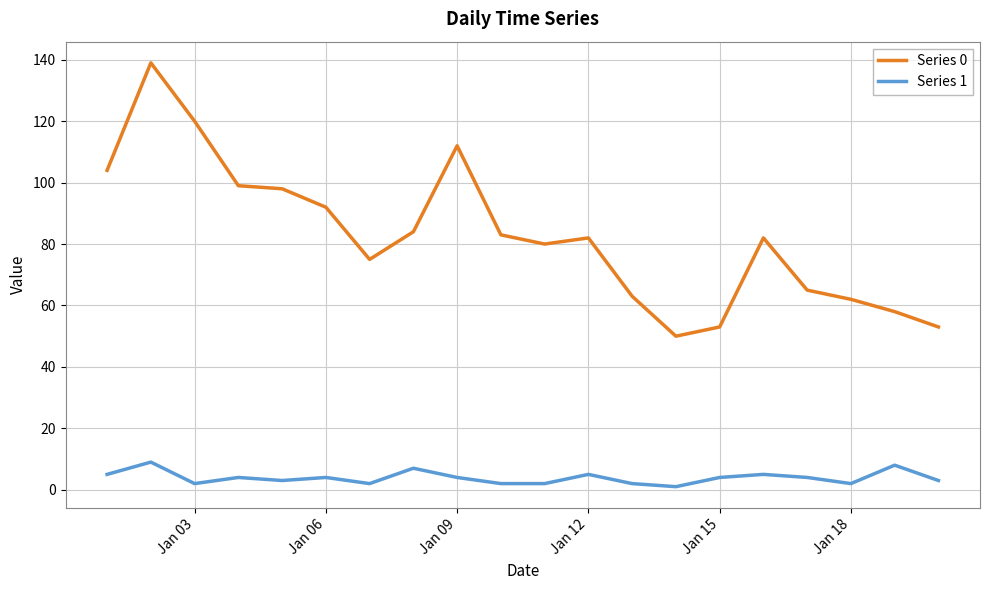

True or false: Series 1 and Series 0 intersect in this chart.

False